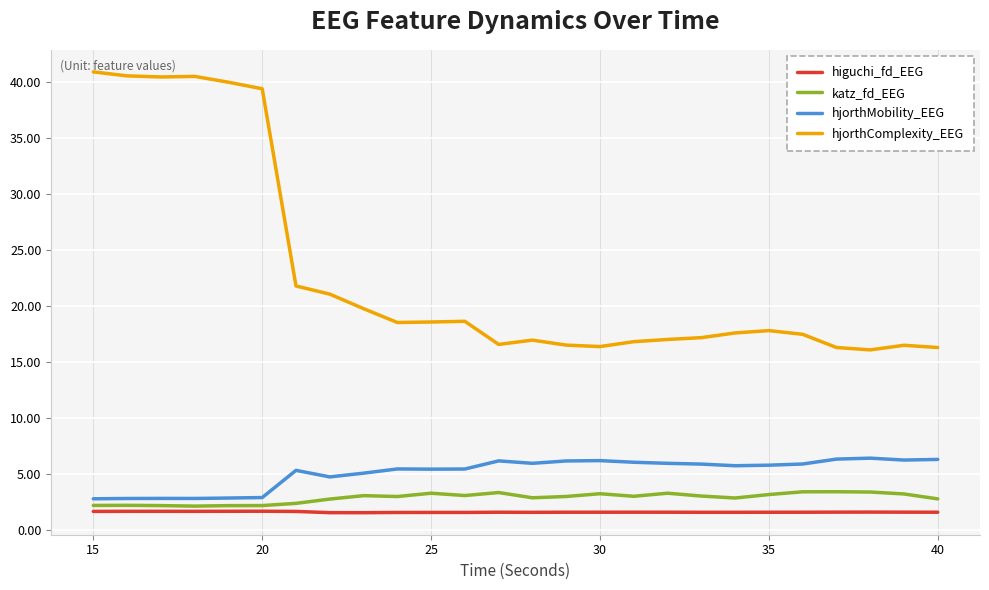

What is the sum of all higuchi_fd_EEG values?

42.6